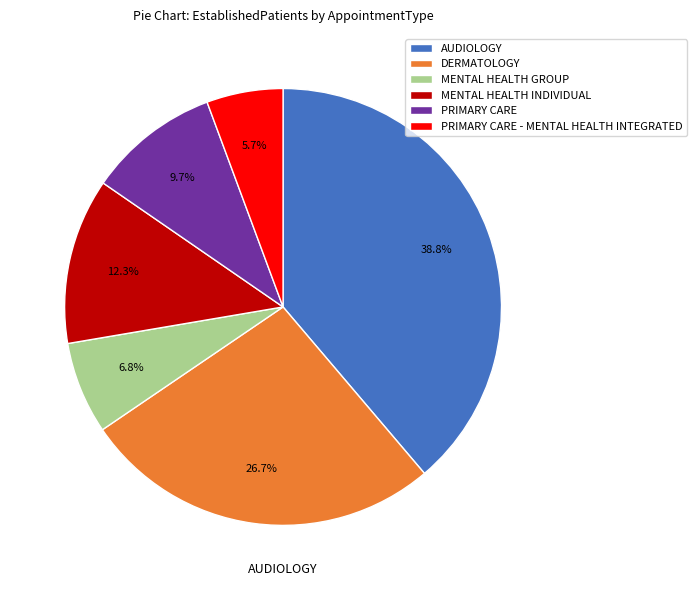

How much of the chart is everything except MENTAL HEALTH INDIVIDUAL?

87.7%